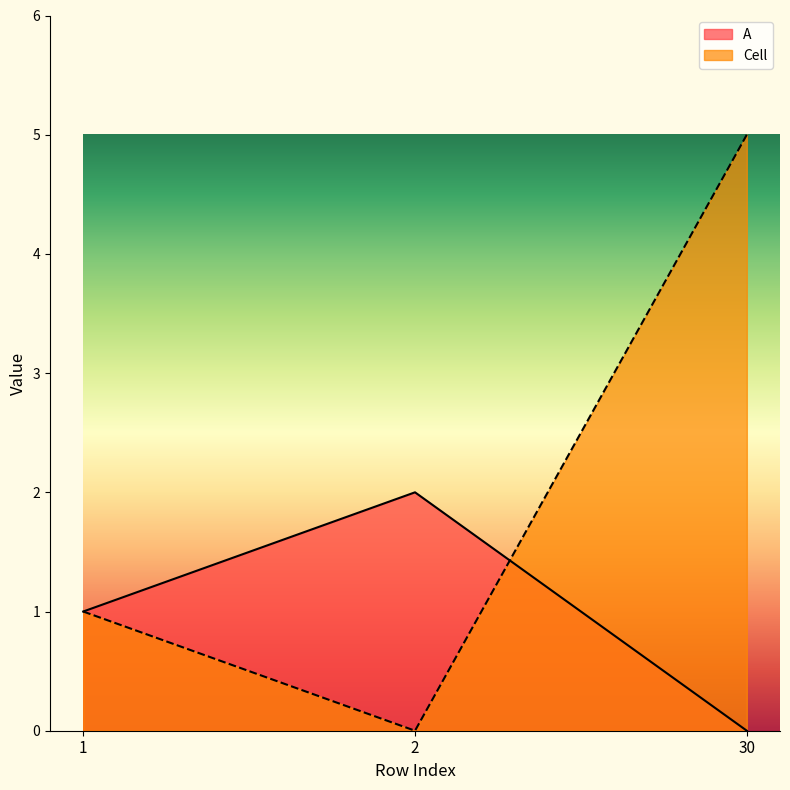

What is the greatest value displayed?

5